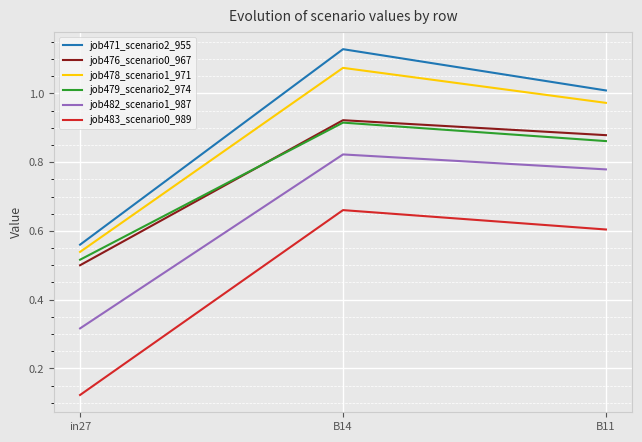

At which label does job479_scenario2_974 reach its peak?

B14